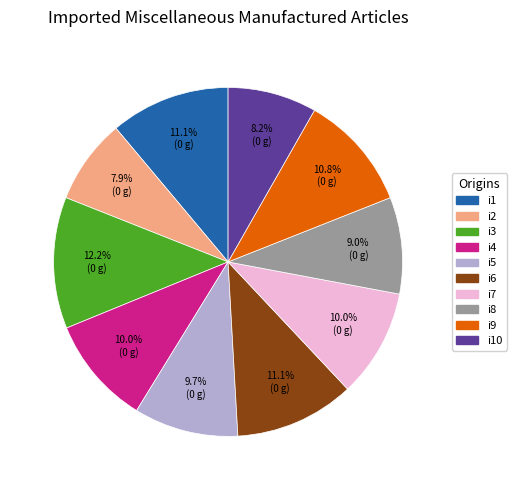

Is there a majority slice in this chart?

No